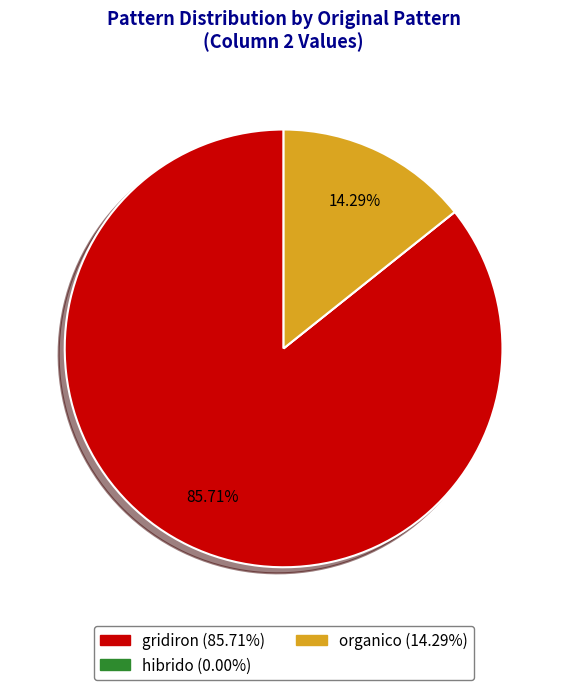

Does any single category account for the majority?

Yes